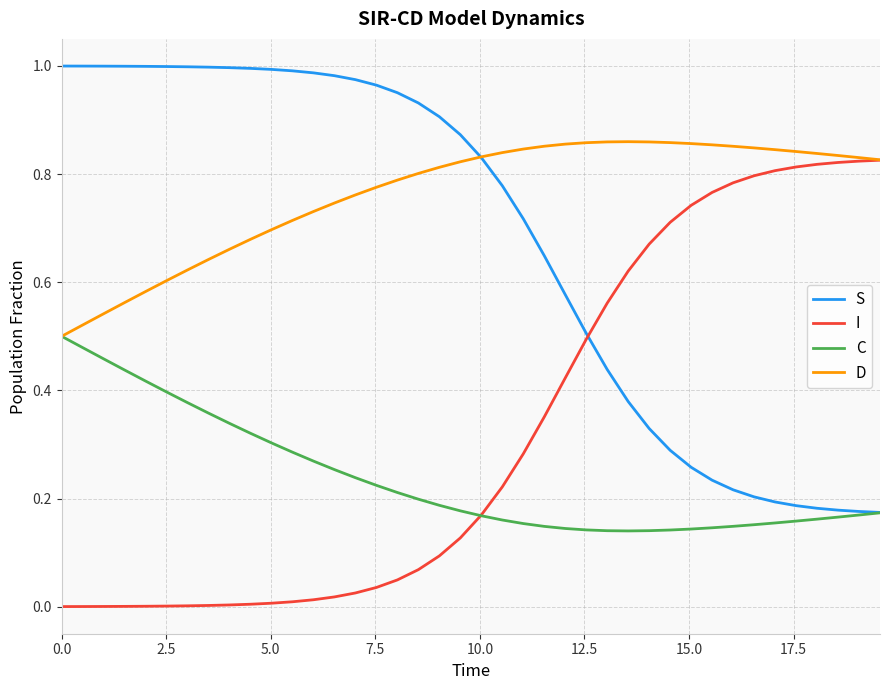

Rank the series by their average value, from highest to lowest.

D, S, I, C